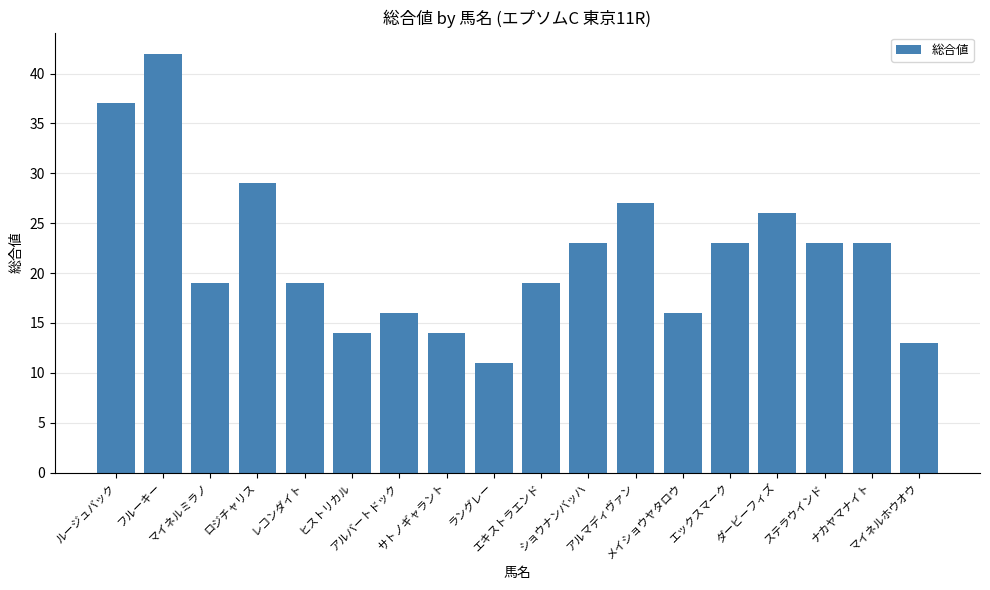

Approximately how many times larger is the value at レコンダイト compared to ヒストリカル?

1.4